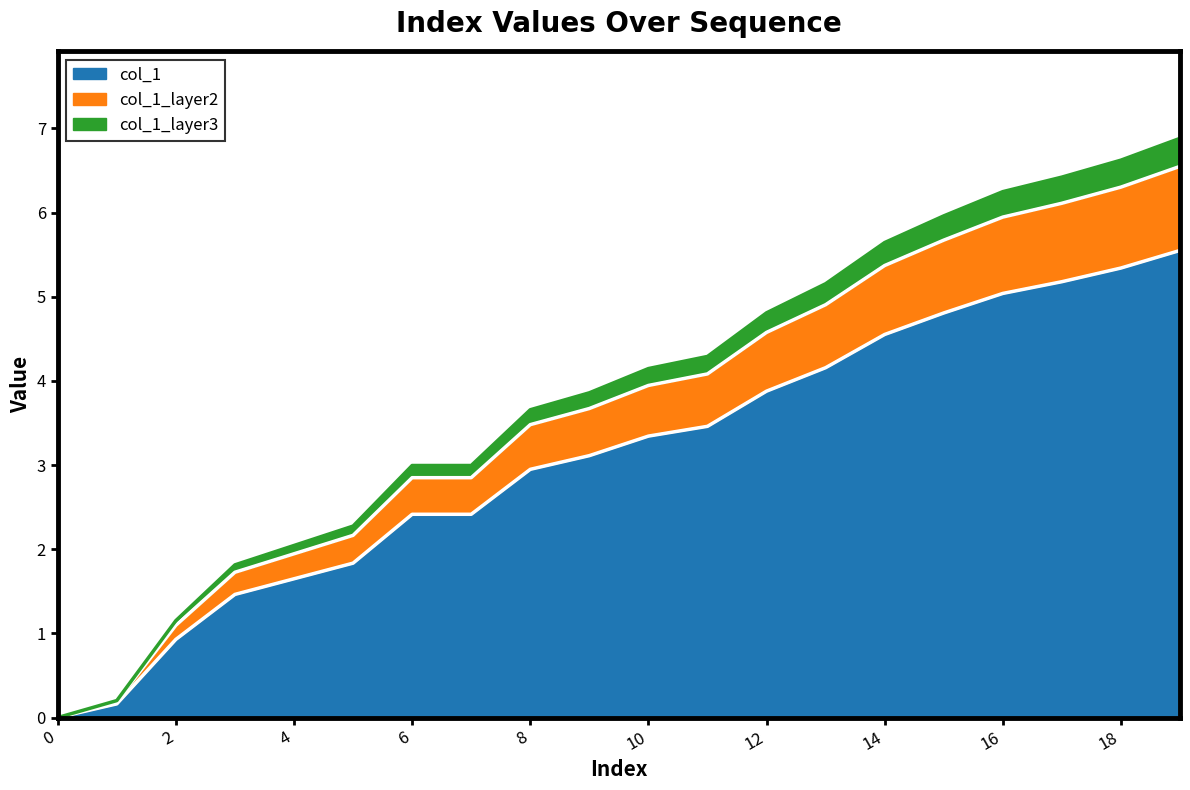

What is the value of the 16th point from the left?

4.8